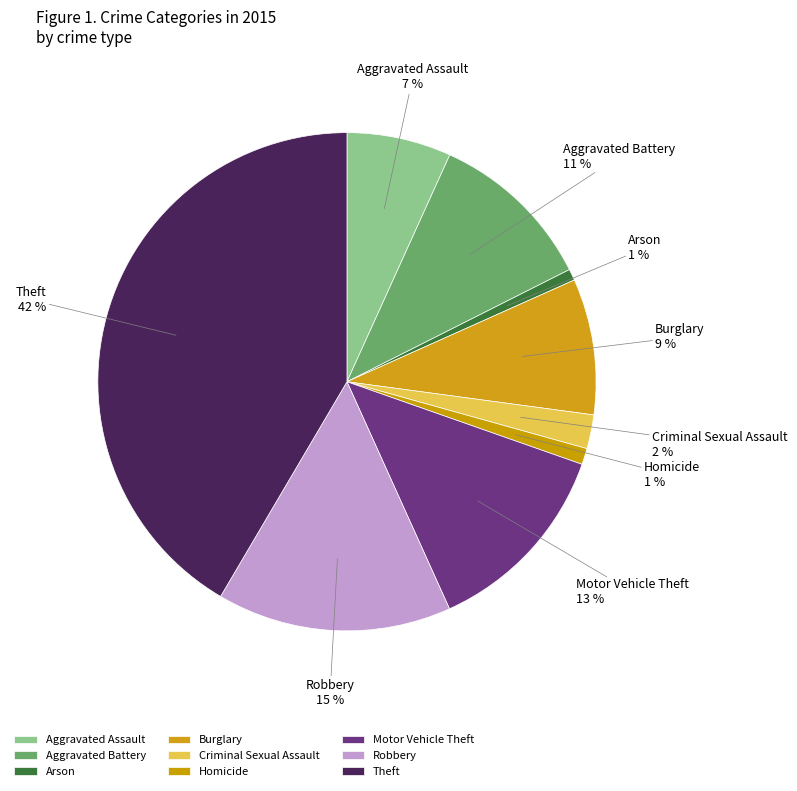

What is the largest slice in the pie chart?

Theft